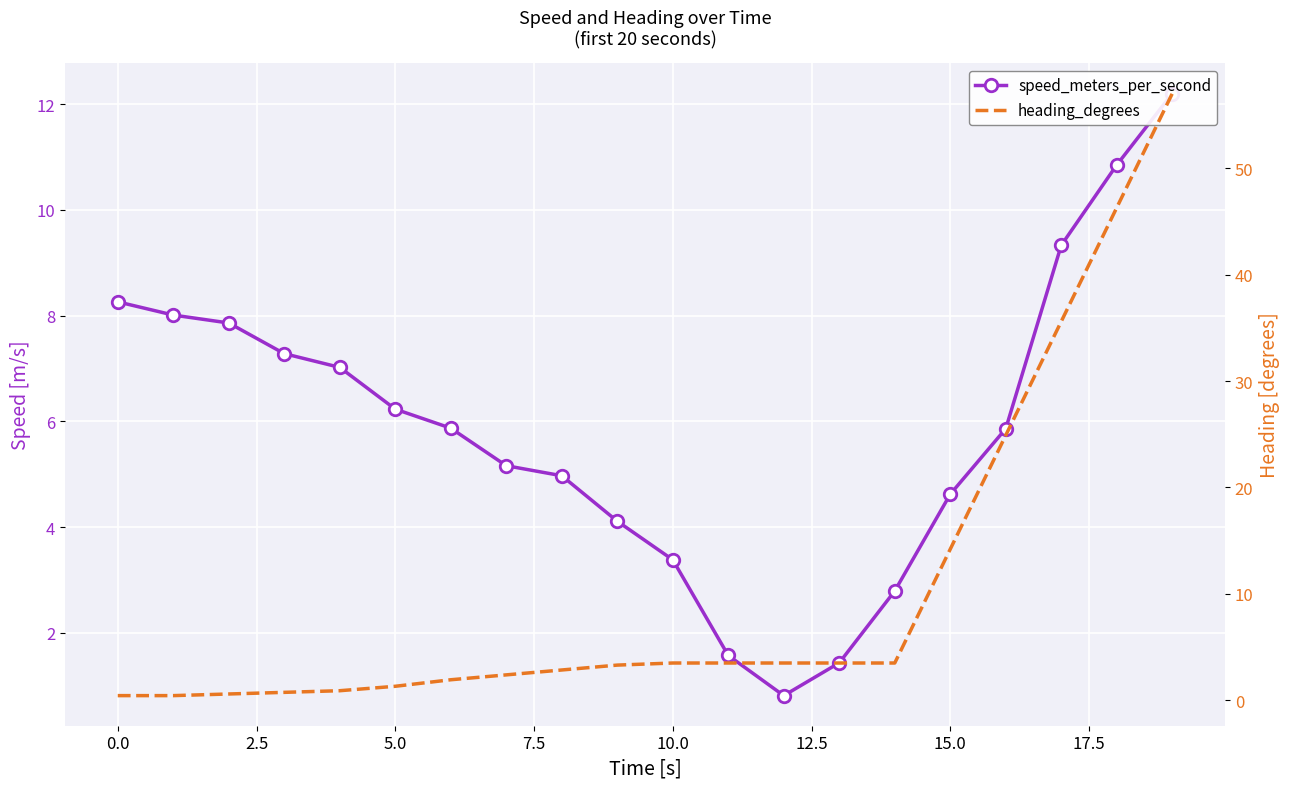

After their last crossing, which series has the higher values: heading_degrees or speed_meters_per_second?

heading_degrees